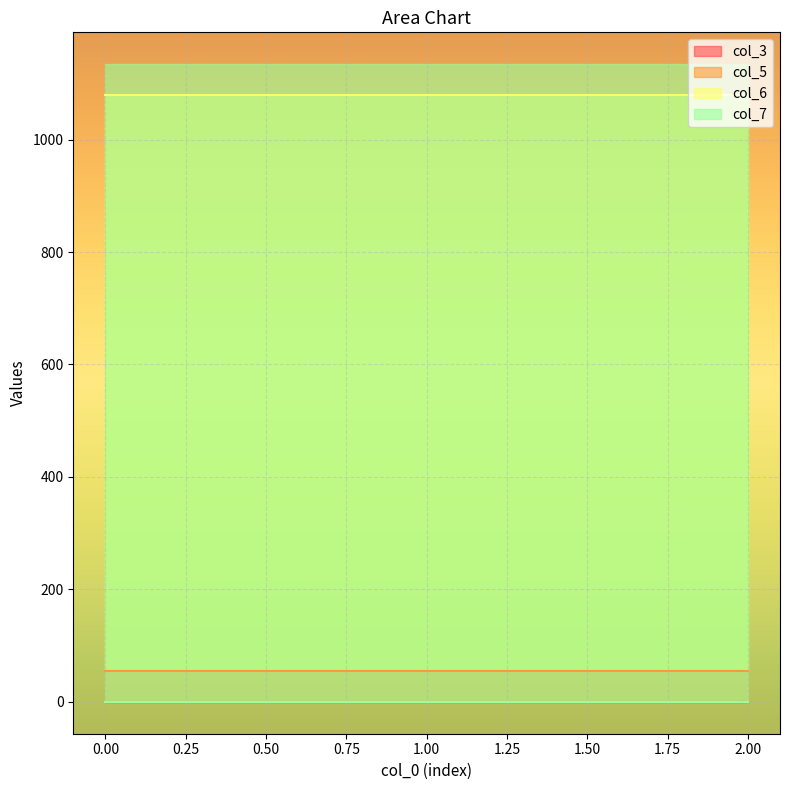

Reading right to left, transcribe all the data shown in this chart.

col_3: 2=0	1=0	0=0
col_5: 2=54	1=54	0=54
col_6: 2=1080	1=1080	0=1080
col_7: 2=0	1=0	0=0